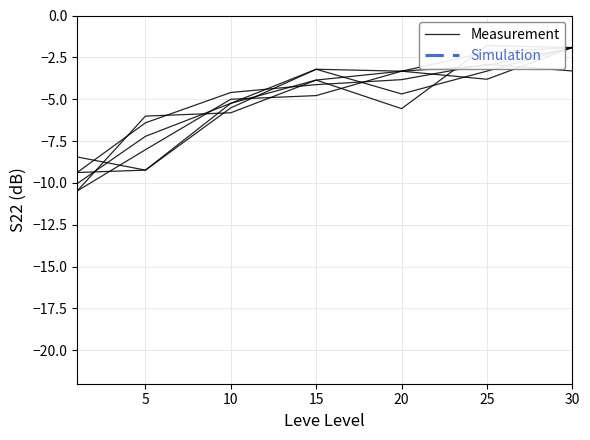

How many series are shown in this chart?

2